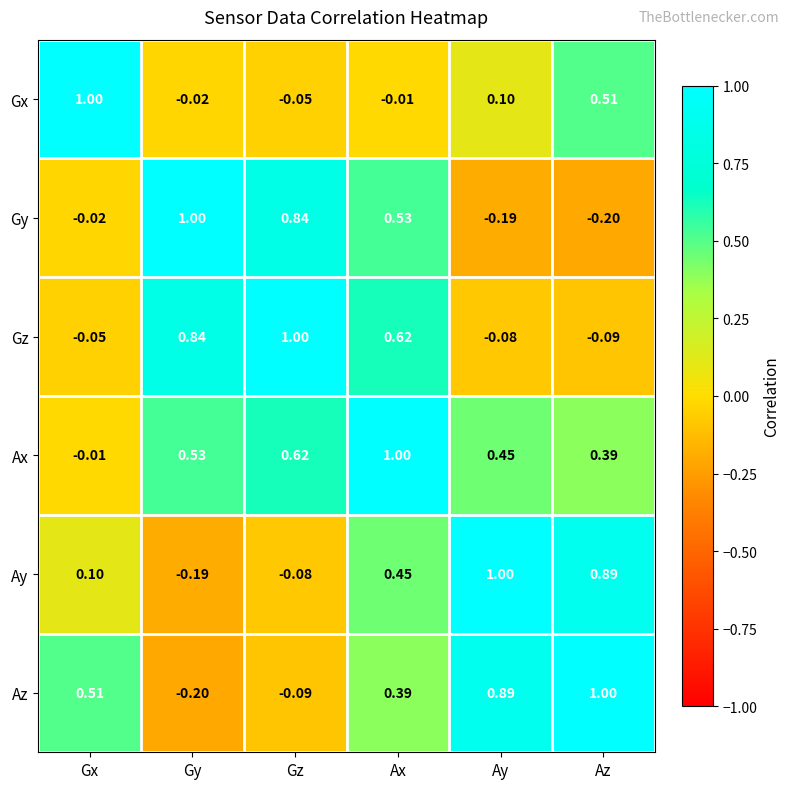

Which category has the highest value in the Az series?

Az